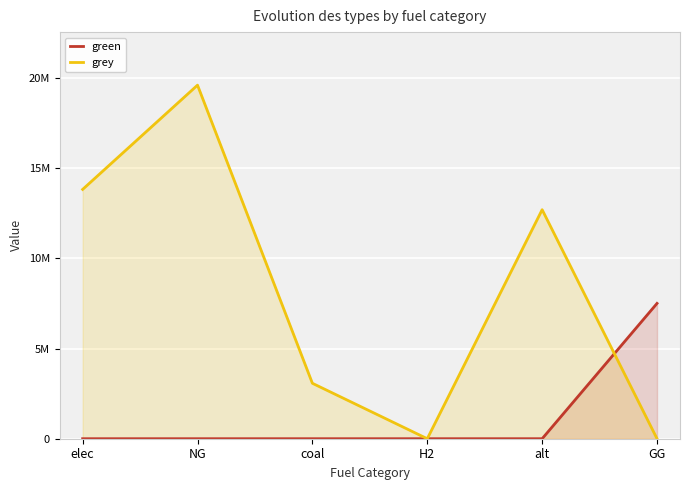

True or false: green has more than 2 points higher than both neighbors.

False